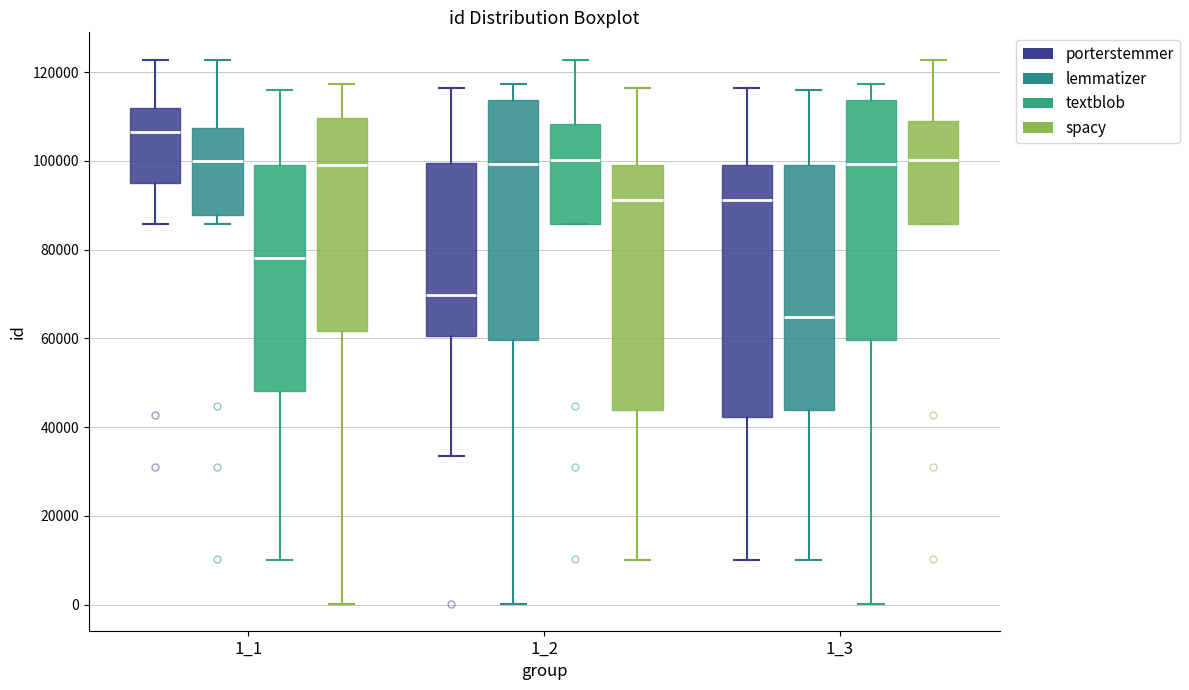

Reading left to right, transcribe this box plot: for each box, give where its median line is, the range the box spans, and where its two whiskers end, as read against the y-axis. The values are not printed on the chart, so give them approximately, as read against the axis.

1_1 (porterstemmer): median 106000, box 96000 to 112000, whiskers 86000 to 122000
1_1 (lemmatizer): median 100000, box 88000 to 108000, whiskers 86000 to 122000
1_1 (textblob): median 78000, box 48000 to 100000, whiskers 10000 to 116000
1_1 (spacy): median 100000, box 62000 to 110000, whiskers 0 to 118000
1_2 (porterstemmer): median 70000, box 60000 to 100000, whiskers 34000 to 116000
1_2 (lemmatizer): median 100000, box 60000 to 114000, whiskers 0 to 118000
1_2 (textblob): median 100000, box 86000 to 108000, whiskers 86000 to 122000
1_2 (spacy): median 92000, box 44000 to 100000, whiskers 10000 to 116000
1_3 (porterstemmer): median 92000, box 42000 to 100000, whiskers 10000 to 116000
1_3 (lemmatizer): median 64000, box 44000 to 100000, whiskers 10000 to 116000
1_3 (textblob): median 100000, box 60000 to 114000, whiskers 0 to 118000
1_3 (spacy): median 100000, box 86000 to 110000, whiskers 86000 to 122000